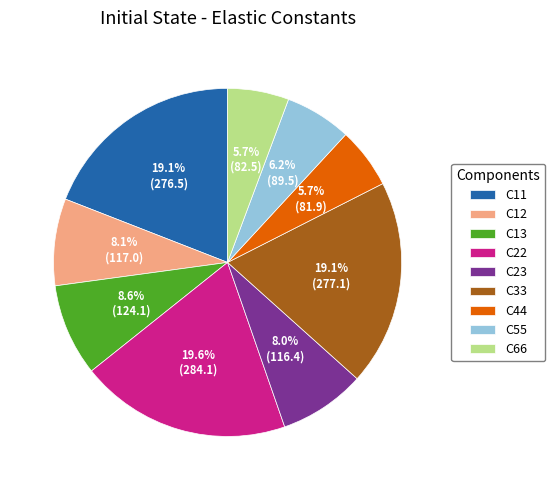

What percentage is the C11 slice, to the nearest percent?

19%